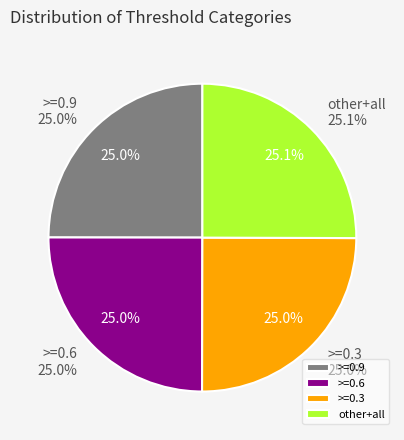

Does >=0.8 represent more than half of the total?

No